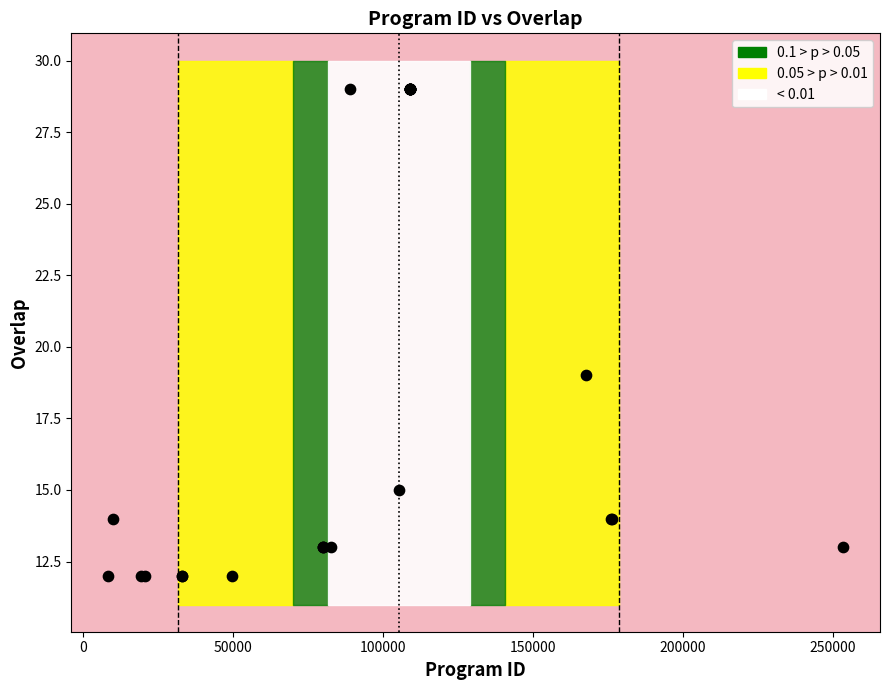

What Y value in the scatter plot is closest to 20?

19